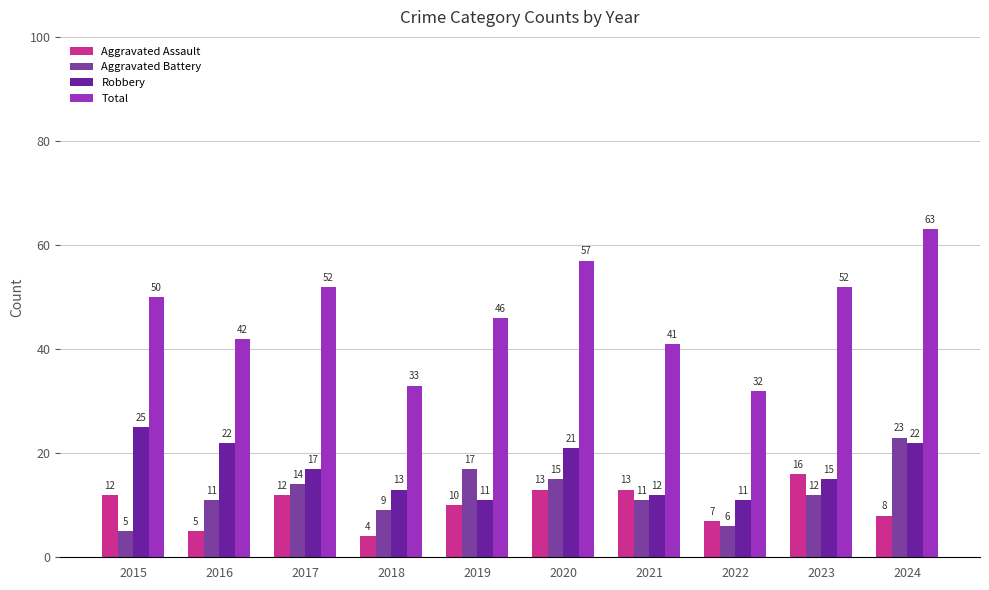

The value of Total at 2021 is 41. True or false?

True